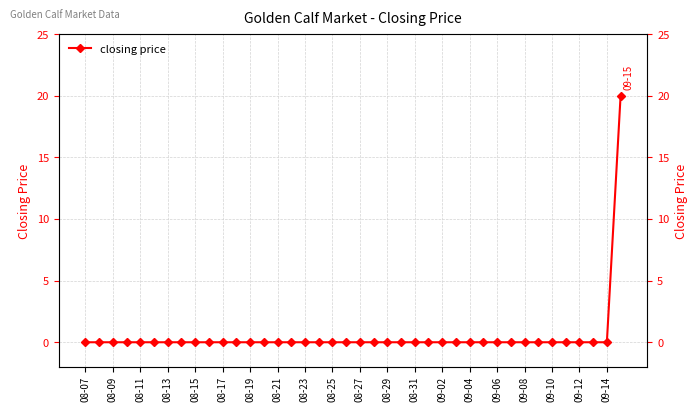

What position from the left is 08-13?

7